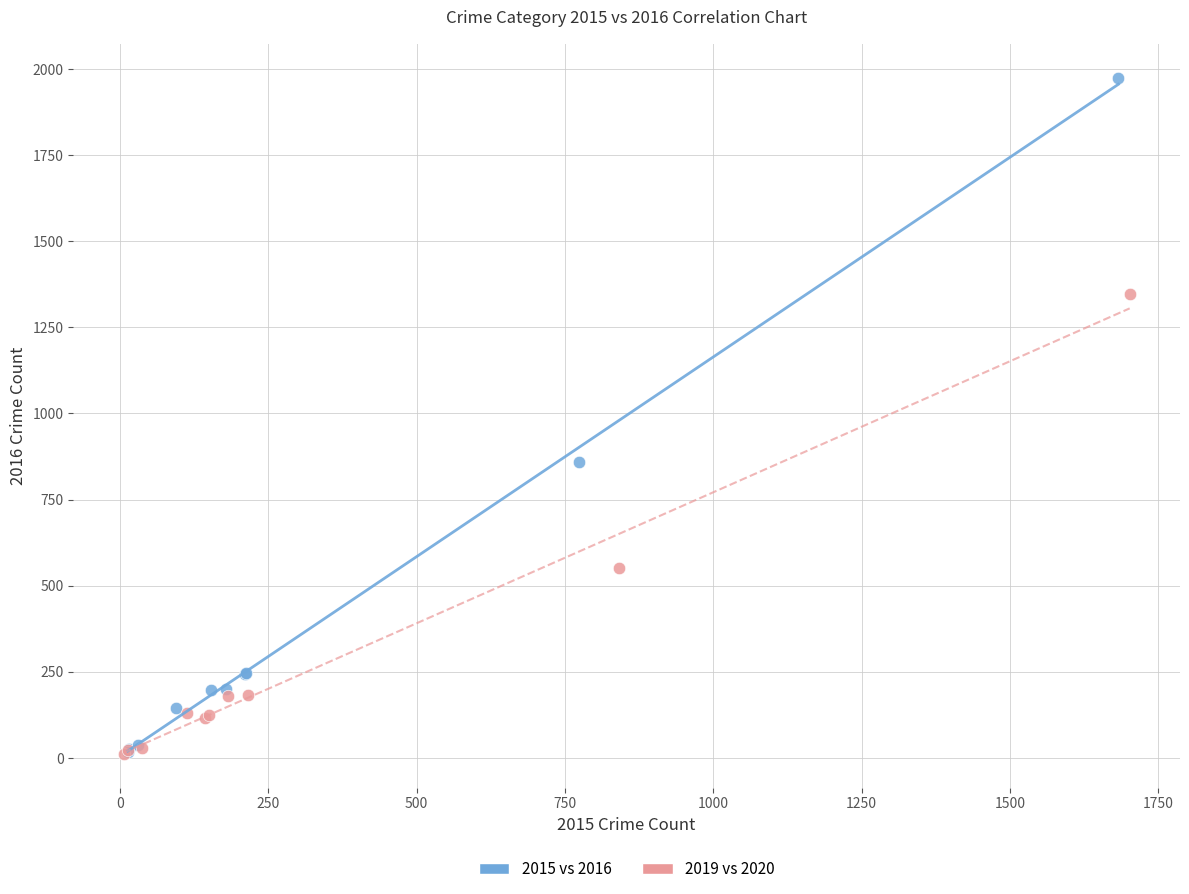

Which series has the widest spread of Y values?

2015 vs 2016